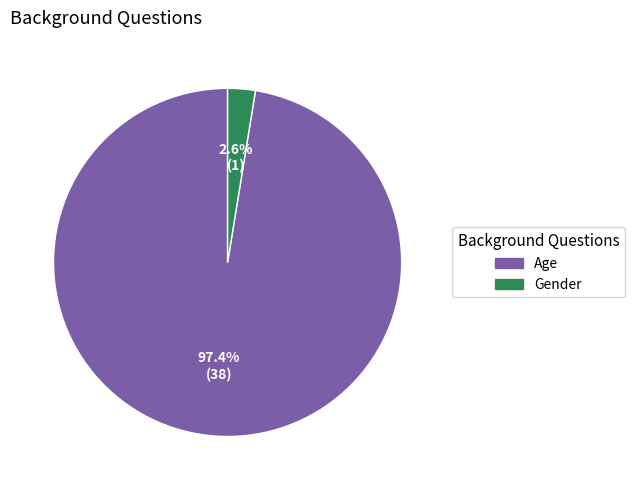

What is the largest slice in the pie chart?

Age